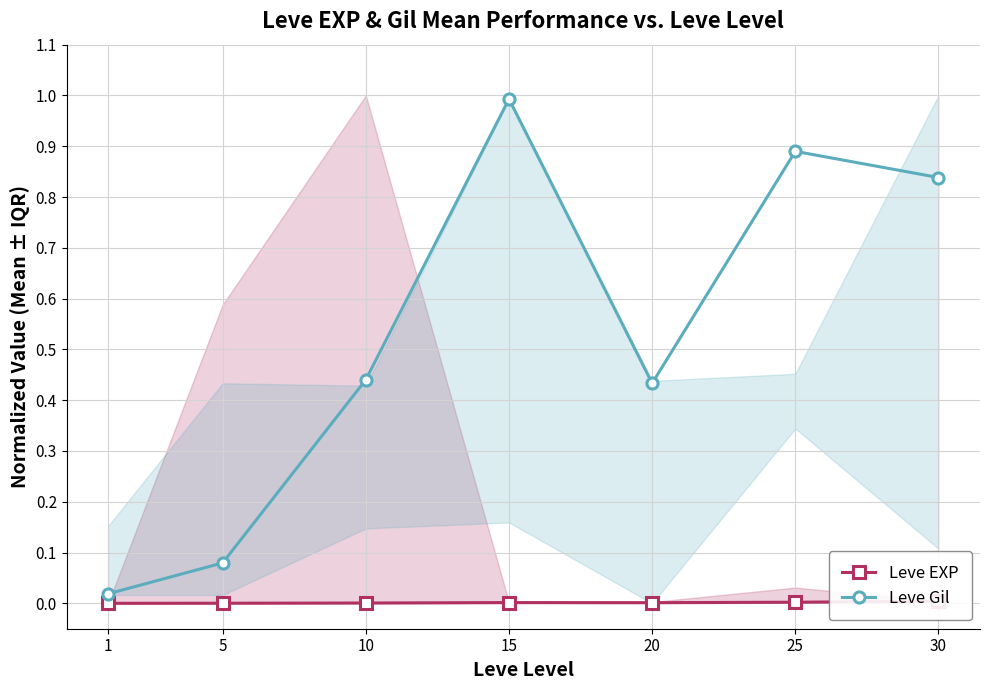

What is the spread (max minus min) of values at 30?

0.8